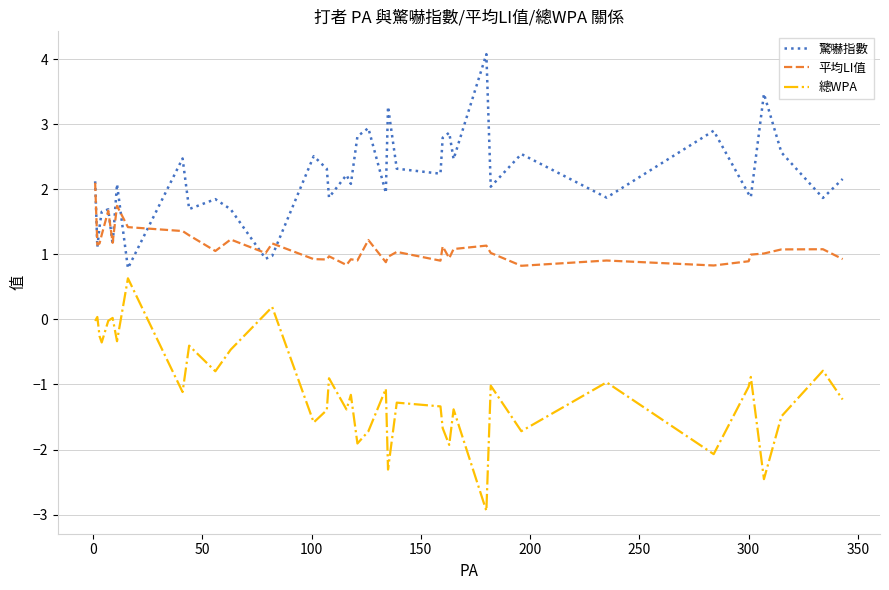

Which series has the largest total across all categories?

驚嚇指數